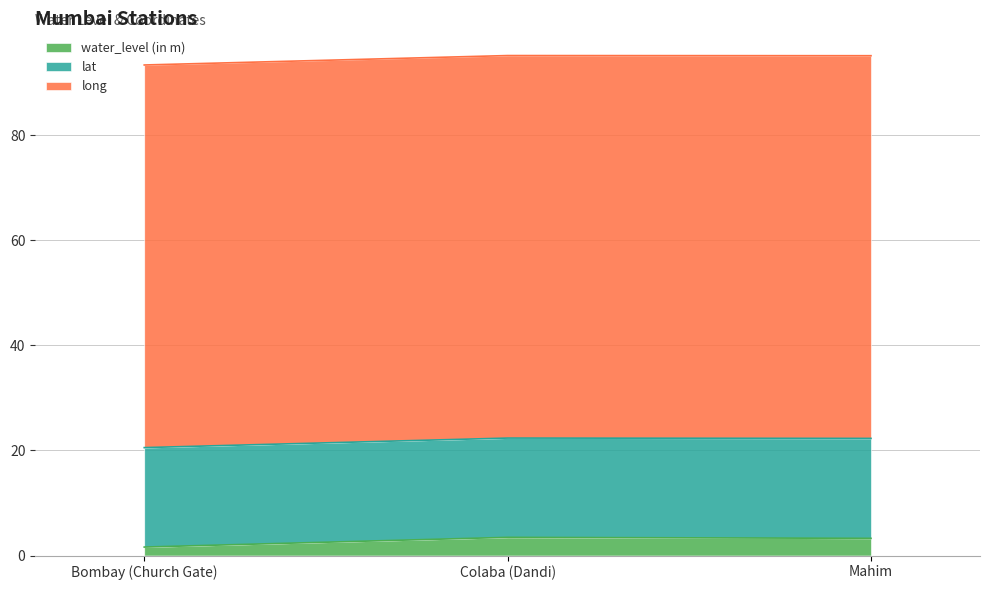

Which series has the largest total across all categories?

long